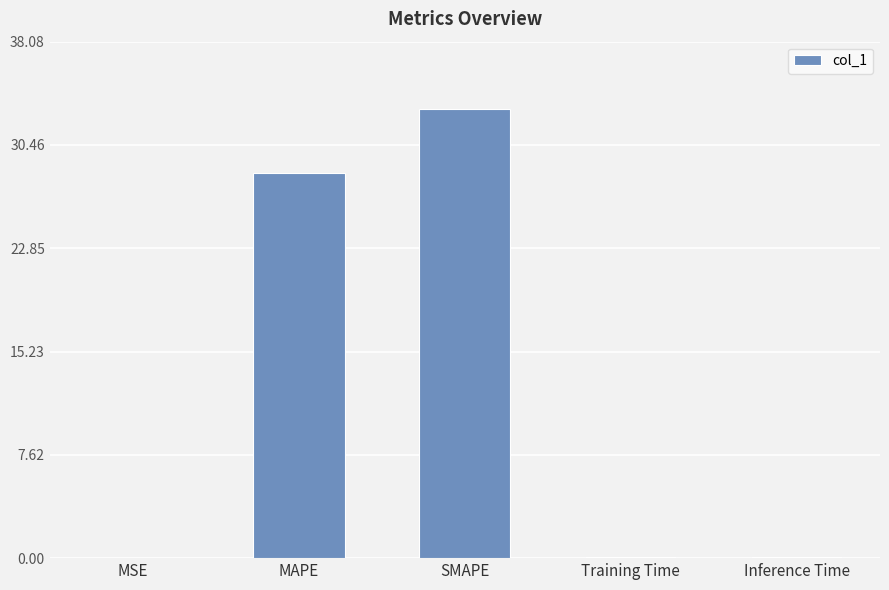

What is the sum of all values?

61.7